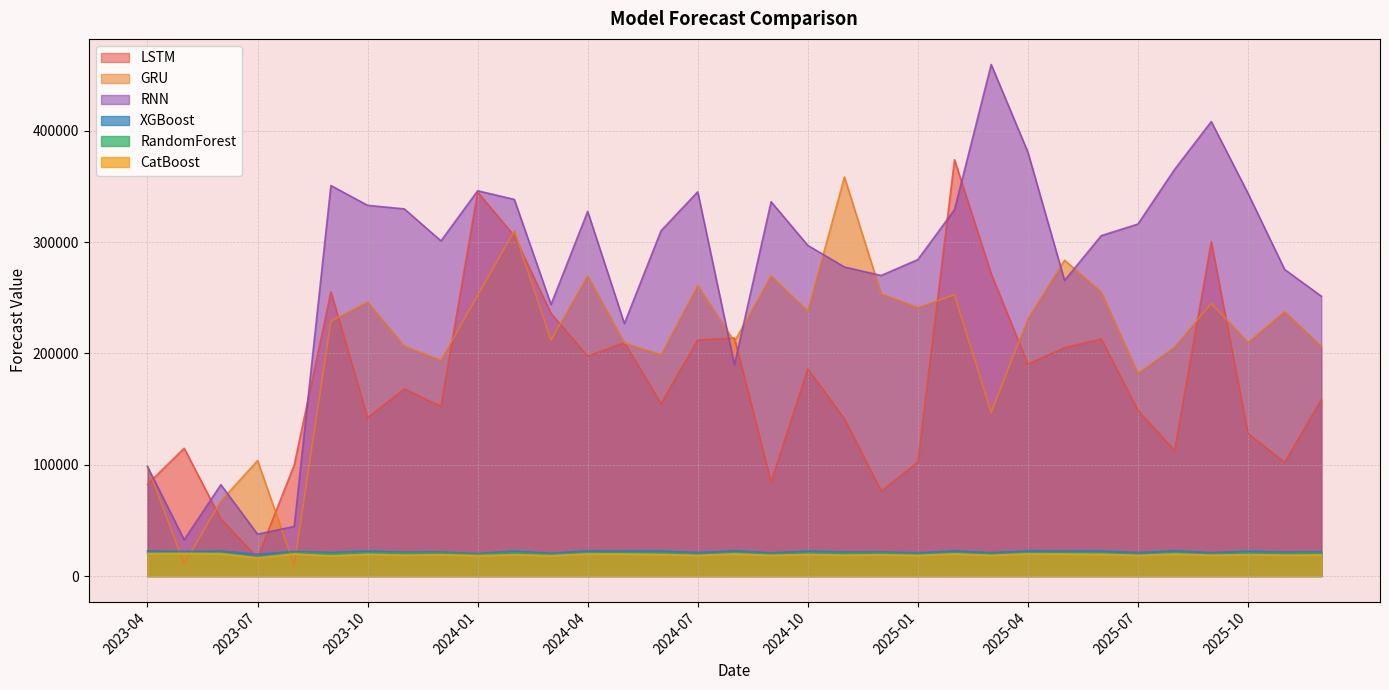

Reading right to left, list all the values displayed in this chart.

LSTM: 2025-12=158610.1	2025-11=102149.5	2025-10=127988.7	2025-09=300513.8	2025-08=112785.5	2025-07=148839.6	2025-06=213045.2	2025-05=205205.0	2025-04=190453.2	2025-03=271642.1	2025-02=374147.6	2025-01=102352.0	2024-12=76377.3	2024-11=141219.3	2024-10=186227.3	2024-09=84367.9	2024-08=213924.1	2024-07=212136.7	2024-06=154962.9	2024-05=209832.6	2024-04=197595.8	2024-03=236005.6	2024-02=305678.9	2024-01=345044.6	2023-12=152430.7	2023-11=168194.9	2023-10=142262.6	2023-09=255441.8	2023-08=99795.2	2023-07=16368.3	2023-06=51242.4	2023-05=114817.3	2023-04=82456.1
GRU: 2025-12=206327.7	2025-11=237716.1	2025-10=210047.7	2025-09=245103.0	2025-08=205784.2	2025-07=182086.6	2025-06=255132.1	2025-05=283852.2	2025-04=231113.8	2025-03=146899.6	2025-02=252740.0	2025-01=241262.9	2024-12=253615.0	2024-11=358615.4	2024-10=238046.1	2024-09=269777.7	2024-08=210716.8	2024-07=261095.7	2024-06=198916.5	2024-05=209491.7	2024-04=269754.8	2024-03=212124.8	2024-02=310181.5	2024-01=251980.1	2023-12=193872.4	2023-11=206642.0	2023-10=246242.5	2023-09=228957.9	2023-08=9815.8	2023-07=103802.1	2023-06=67280.2	2023-05=10982.8	2023-04=98360.5
RNN: 2025-12=251489.7	2025-11=275497.9	2025-10=343977.4	2025-09=408437.9	2025-08=365474.7	2025-07=316316.5	2025-06=305911.8	2025-05=265611.6	2025-04=381038.8	2025-03=459747.5	2025-02=329258.9	2025-01=284397.6	2024-12=270107.1	2024-11=277701.1	2024-10=297144.7	2024-09=336394.5	2024-08=189906.5	2024-07=345327.8	2024-06=310325.9	2024-05=226939.5	2024-04=327682.6	2024-03=244019.6	2024-02=338476.1	2024-01=346234.9	2023-12=301216.8	2023-11=329974.3	2023-10=333155.3	2023-09=350962.9	2023-08=44553.7	2023-07=37594.7	2023-06=82068.8	2023-05=32613.5	2023-04=98381.0
XGBoost: 2025-12=21681.8	2025-11=21559.0	2025-10=22345.5	2025-09=21085.2	2025-08=22830.2	2025-07=21075.9	2025-06=22618.7	2025-05=22528.5	2025-04=22735.8	2025-03=20990.0	2025-02=22771.0	2025-01=20816.1	2024-12=21698.4	2024-11=21559.0	2024-10=22504.3	2024-09=20826.3	2024-08=22830.9	2024-07=21075.9	2024-06=22579.9	2024-05=22536.4	2024-04=22729.8	2024-03=20452.0	2024-02=22471.1	2024-01=20231.0	2023-12=21612.8	2023-11=21494.9	2023-10=22598.4	2023-09=21100.7	2023-08=22155.3	2023-07=19599.6	2023-06=22585.0	2023-05=22186.6	2023-04=22614.0
RandomForest: 2025-12=20487.4	2025-11=20193.9	2025-10=20586.1	2025-09=19517.6	2025-08=20836.2	2025-07=19426.6	2025-06=20684.2	2025-05=20872.3	2025-04=20888.1	2025-03=19516.8	2025-02=20904.2	2025-01=19444.2	2024-12=20507.1	2024-11=20193.9	2024-10=20647.6	2024-09=19567.5	2024-08=20932.8	2024-07=19426.6	2024-06=20676.8	2024-05=20844.1	2024-04=20878.5	2024-03=19360.8	2024-02=20860.1	2024-01=19426.5	2023-12=20570.3	2023-11=20391.6	2023-10=20884.3	2023-09=19898.3	2023-08=20900.2	2023-07=16850.4	2023-06=20875.3	2023-05=20741.8	2023-04=20903.8
CatBoost: 2025-12=18933.6	2025-11=18804.3	2025-10=19233.9	2025-09=18750.5	2025-08=19749.6	2025-07=18583.3	2025-06=19543.9	2025-05=19738.3	2025-04=19933.8	2025-03=18599.3	2025-02=19875.1	2025-01=18557.6	2024-12=19115.0	2024-11=18804.3	2024-10=19404.8	2024-09=18591.5	2024-08=19859.9	2024-07=18583.3	2024-06=19384.5	2024-05=19756.6	2024-04=19880.3	2024-03=18269.1	2024-02=19243.5	2024-01=18276.0	2023-12=19169.7	2023-11=18780.1	2023-10=19535.4	2023-09=18165.9	2023-08=19829.3	2023-07=16374.0	2023-06=20063.9	2023-05=20237.6	2023-04=20167.5